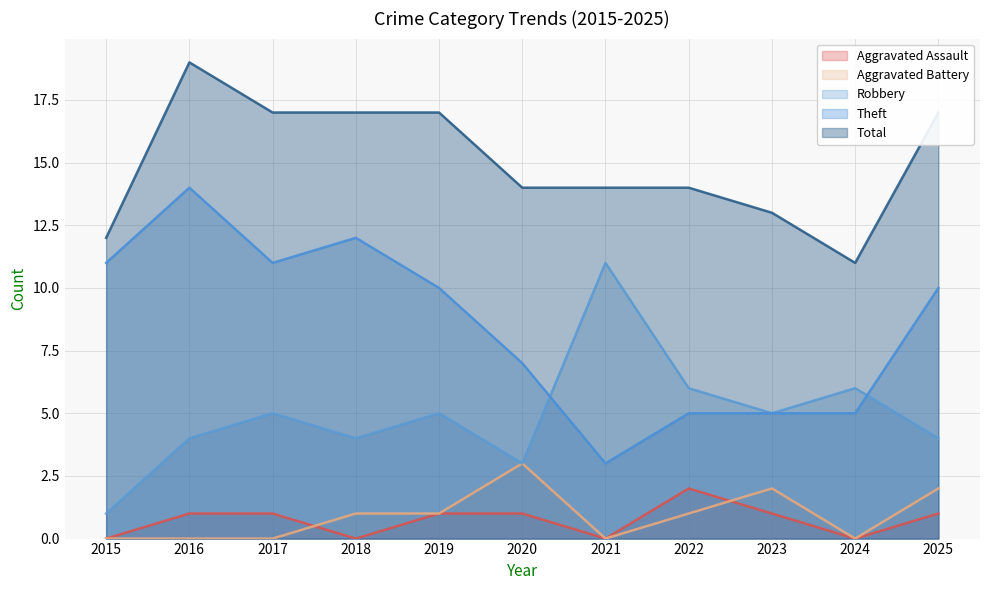

True or false: Robbery and Aggravated Battery intersect in this chart.

False